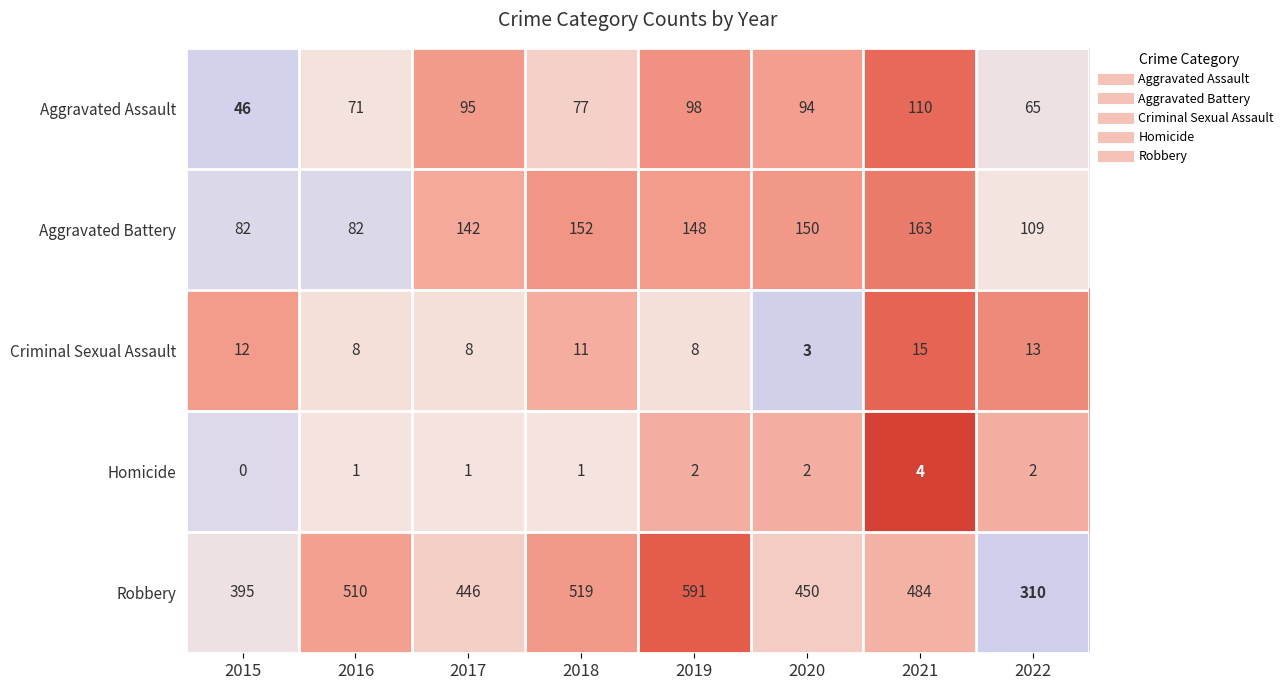

What is the total value across all series at 2015?

535